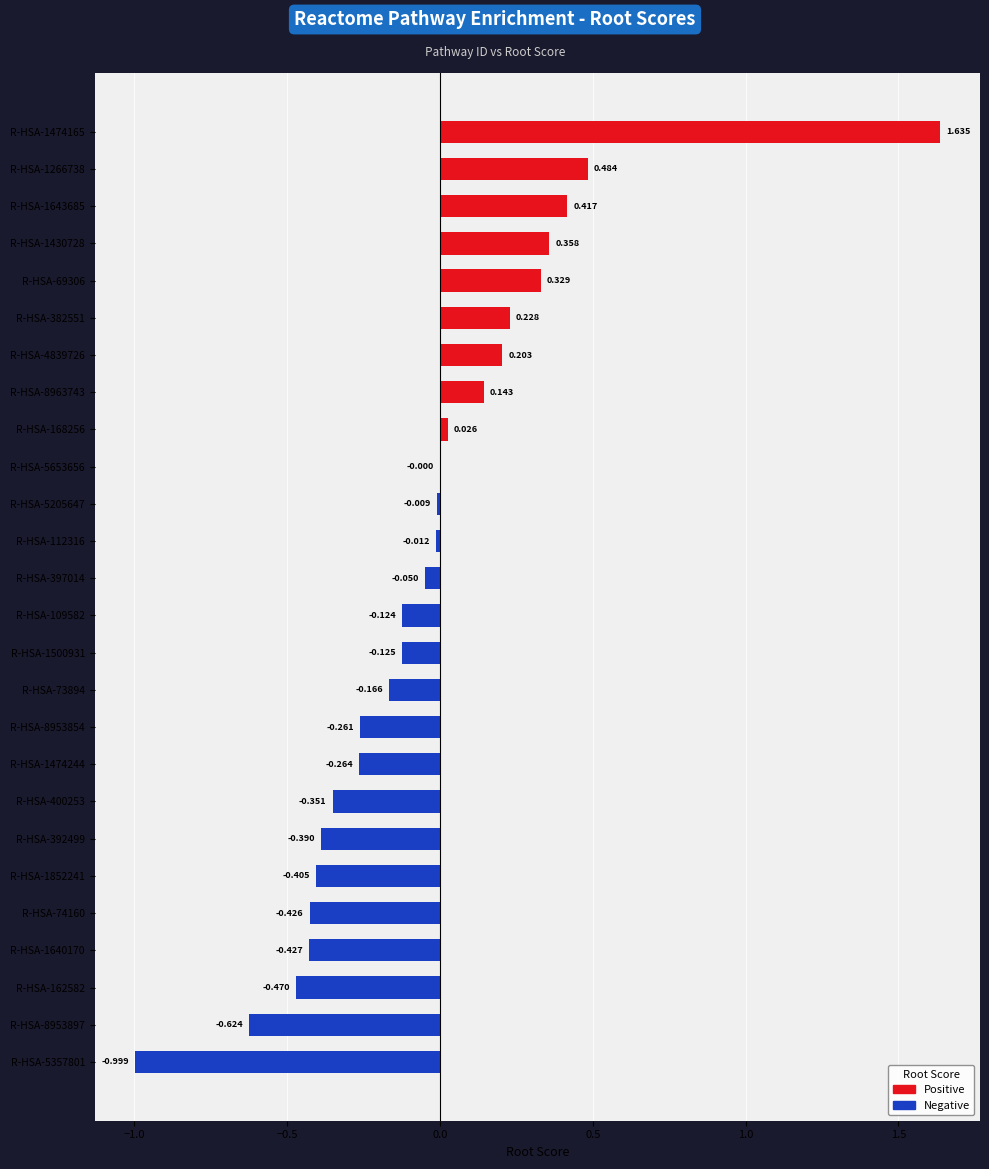

Are the bars horizontal?

Yes